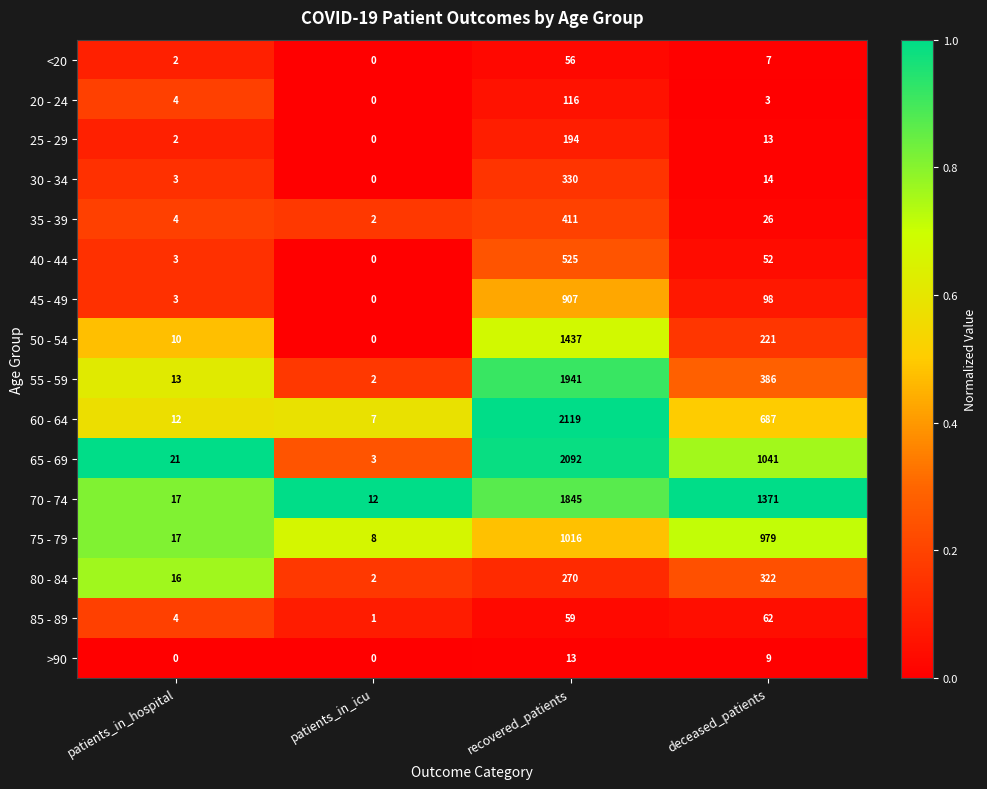

What is the difference between the 20 - 24 values at deceased_patients and patients_in_icu?

3